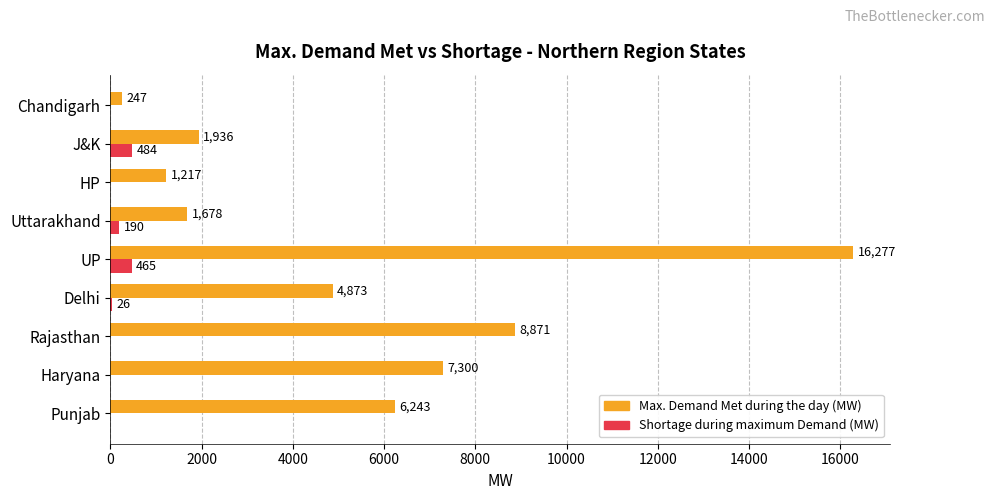

Which category has the highest value in the Shortage during maximum Demand (MW) series?

J&K